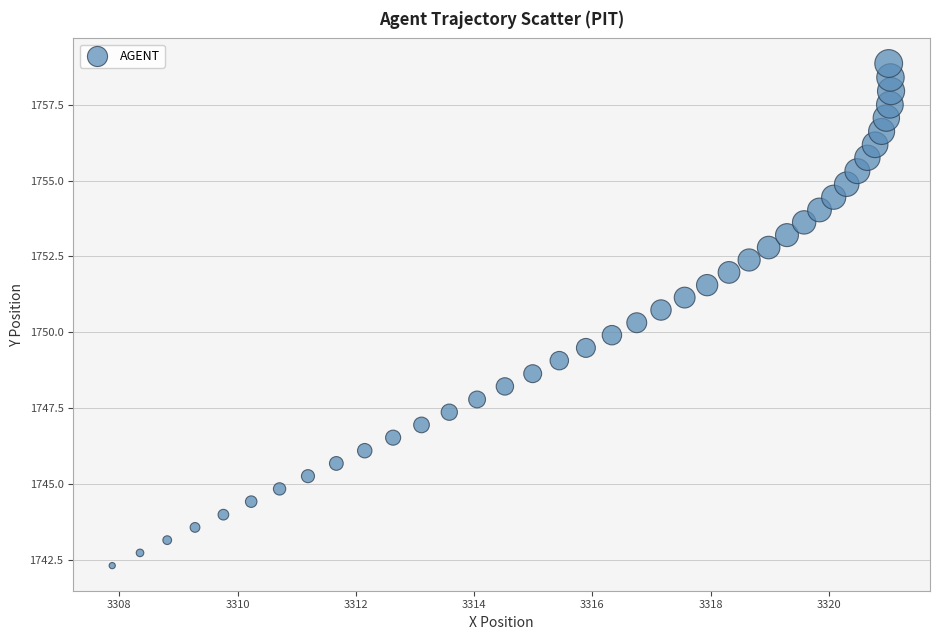

What is the range of Y values (max minus min)?

16.6